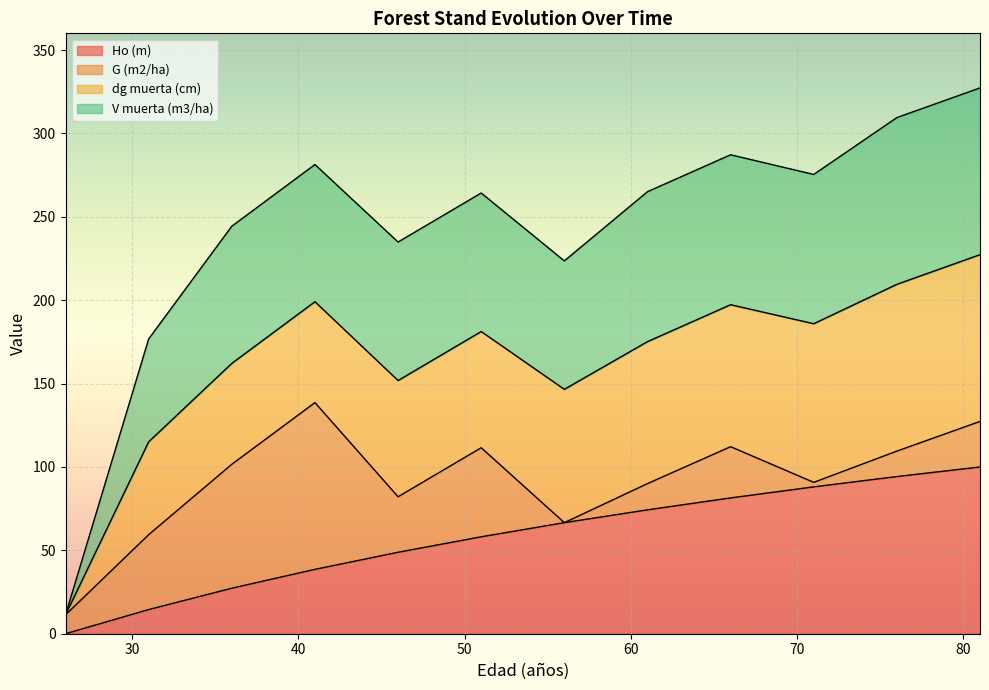

Which series has the largest range (max minus min)?

V muerta (m3/ha)